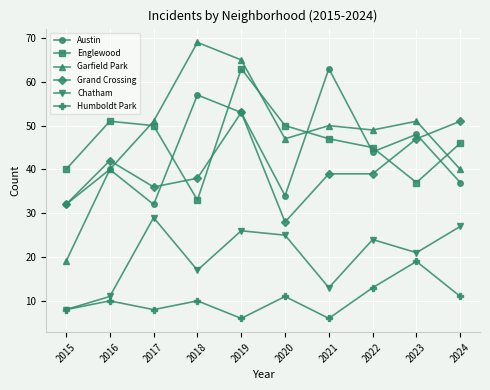

How many values in the Garfield Park series are below 50?

5